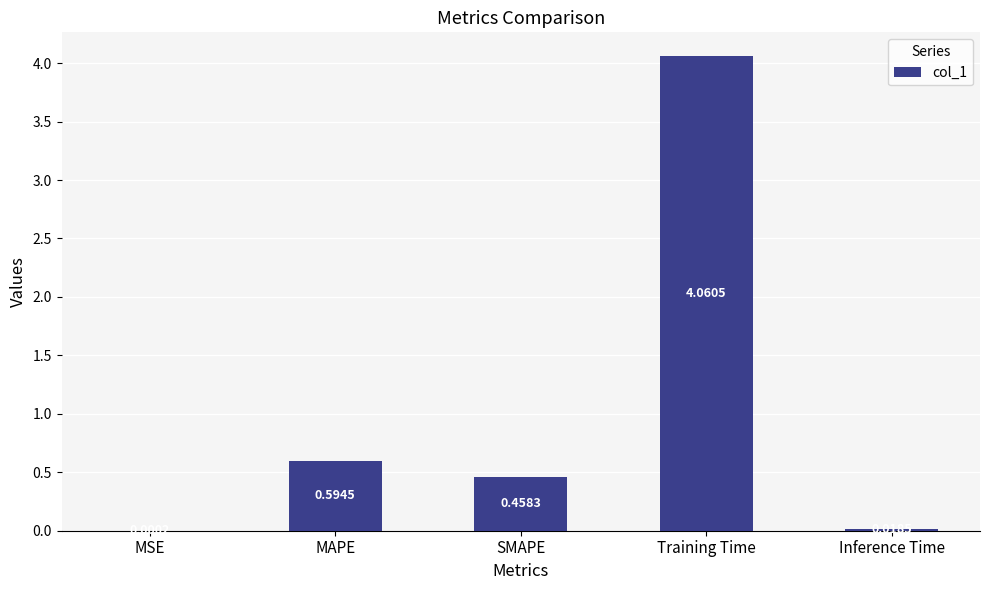

Where is the data nearest to the value 2?

MAPE